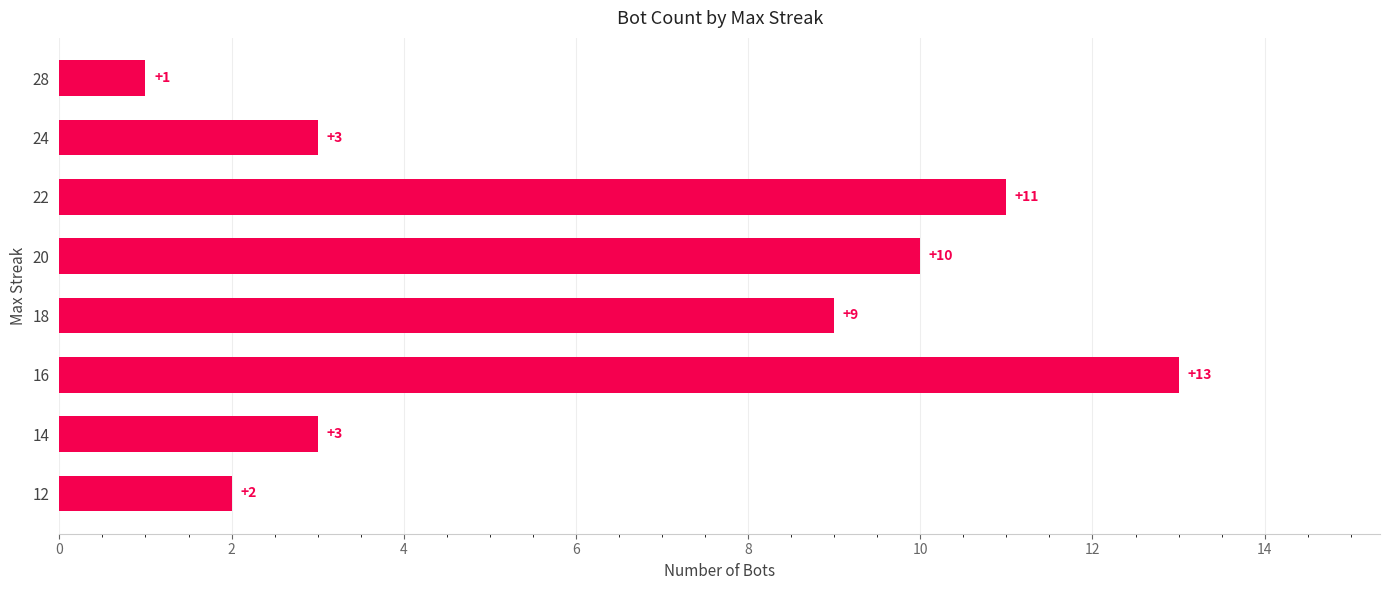

Between 16 and 28, which is larger?

16